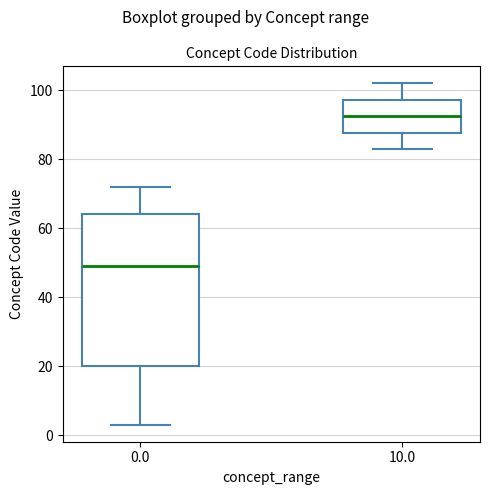

Reading left to right, transcribe this box plot: for each box, give where its median line is, the range the box spans, and where its two whiskers end, as read against the y-axis. The values are not printed on the chart, so give them approximately, as read against the axis.

0.0: median 50, box 20 to 64, whiskers 4 to 72
10.0: median 92, box 88 to 98, whiskers 84 to 102